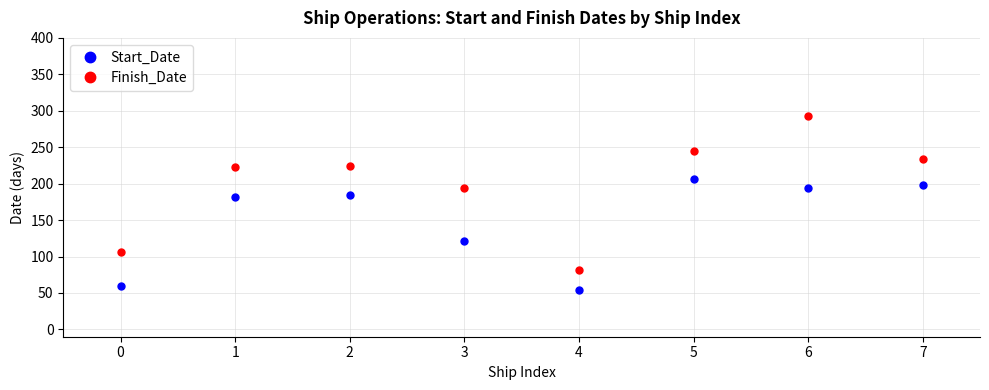

How many data points in Start_Date are less than 184?

4